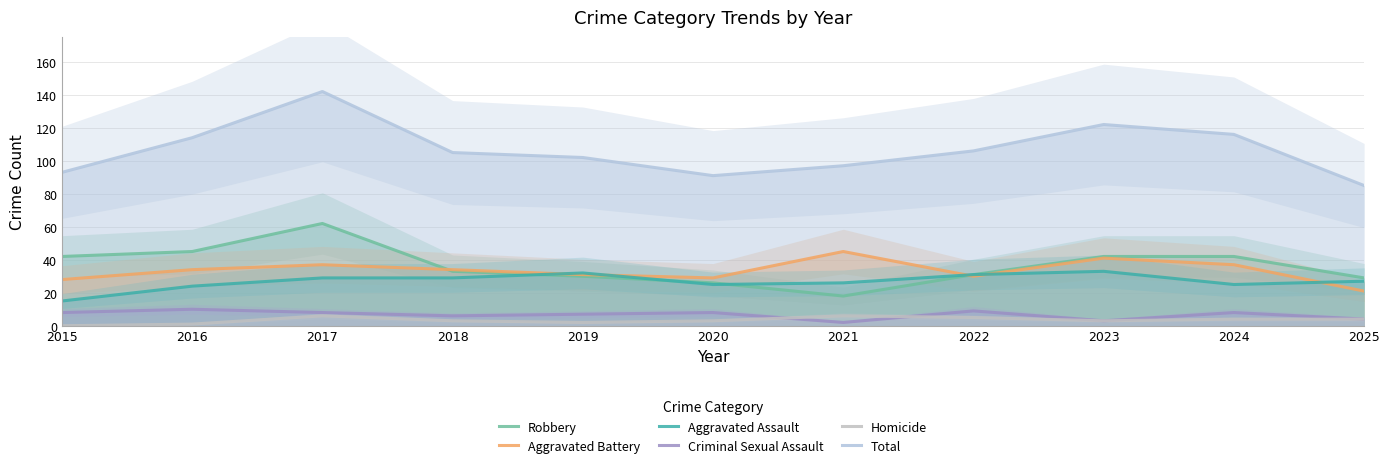

True or false: Homicide and Aggravated Battery cross at least once.

False